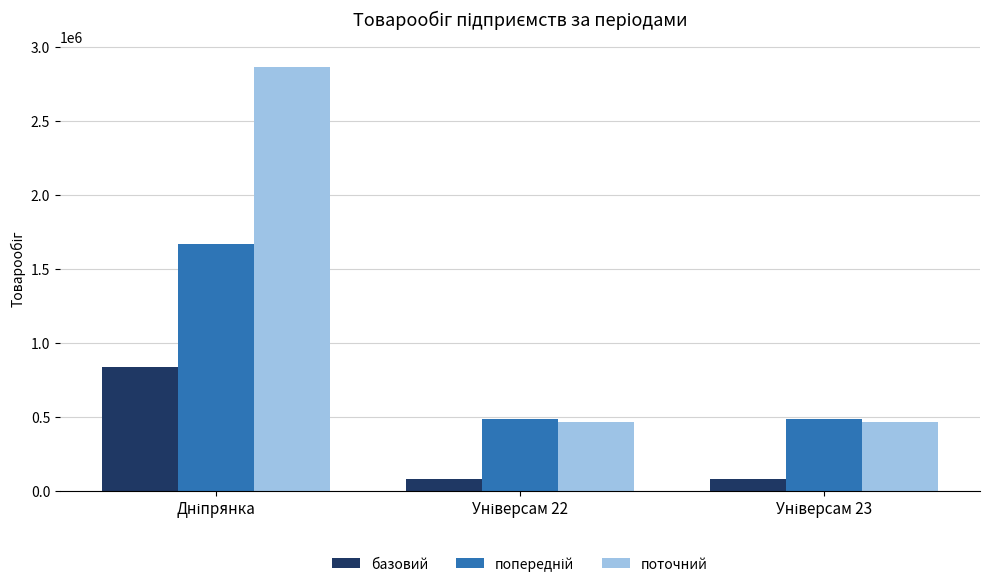

What is the minimum value for базовий?

79280.5